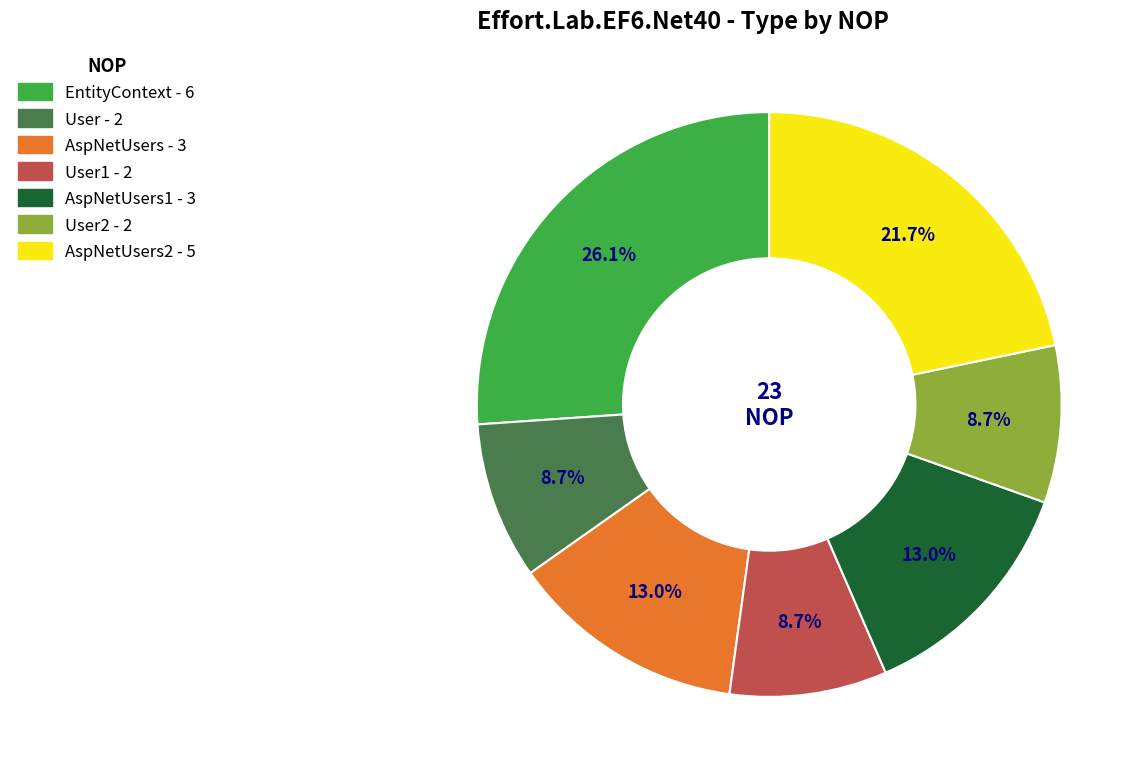

Does any single category account for the majority?

No